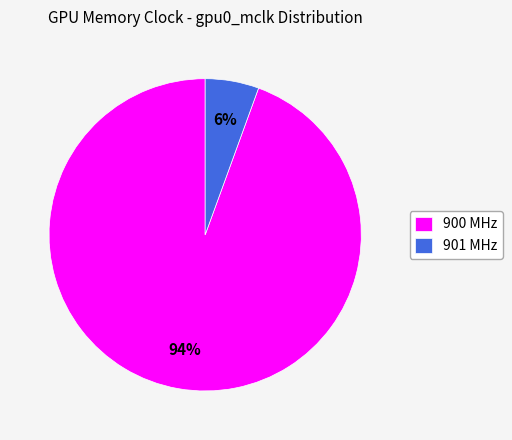

Which slice is the largest?

900 MHz